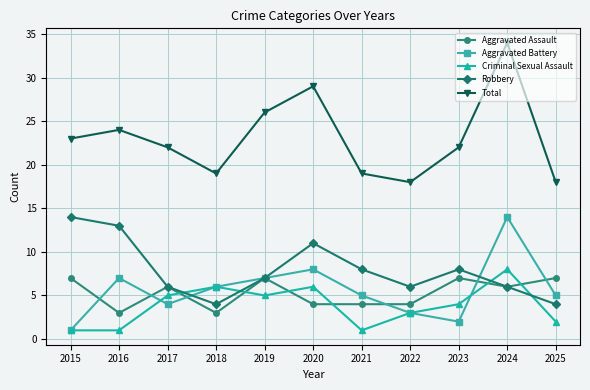

What is the minimum value shown in the chart?

1